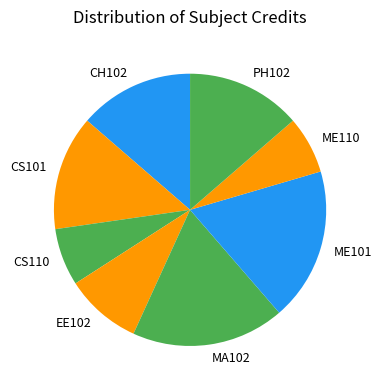

Does CS110 represent more than half of the total?

No